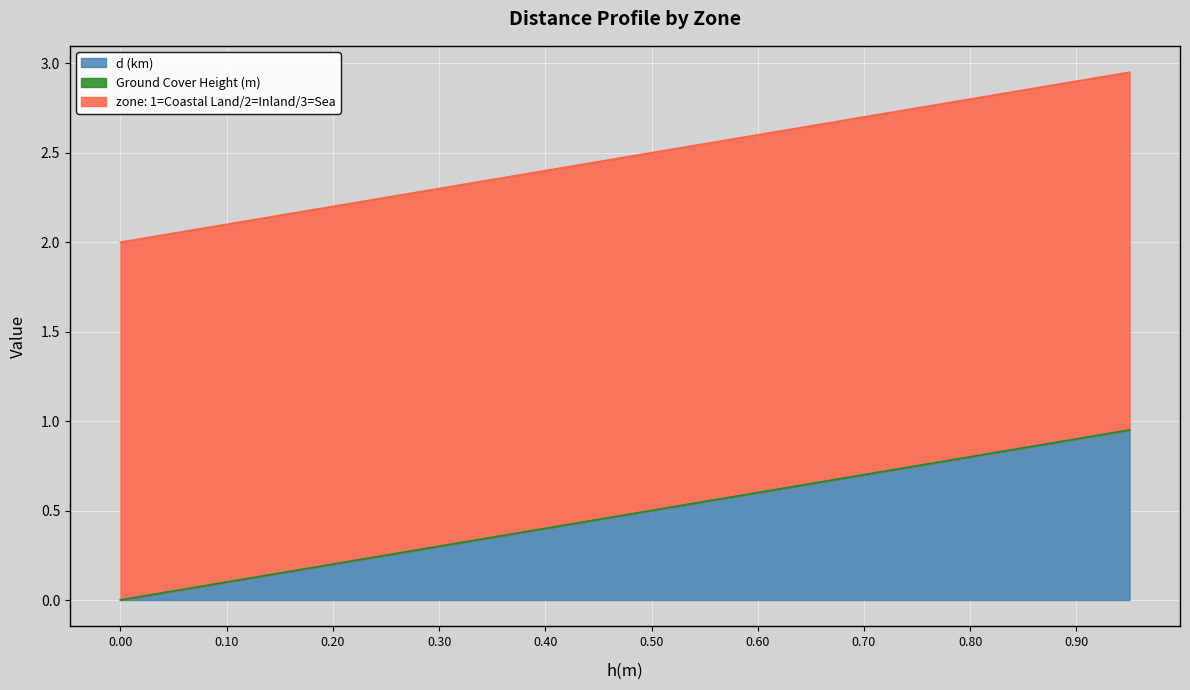

How many lines are shown in the chart?

3